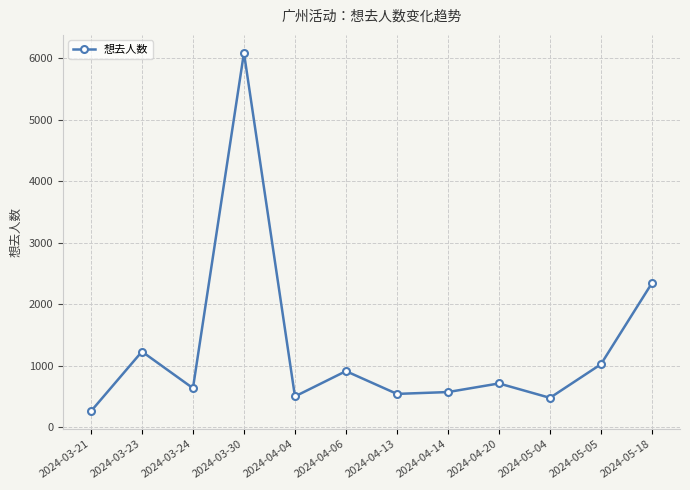

Is it true that the value at 2024-03-30 is 2231?

False